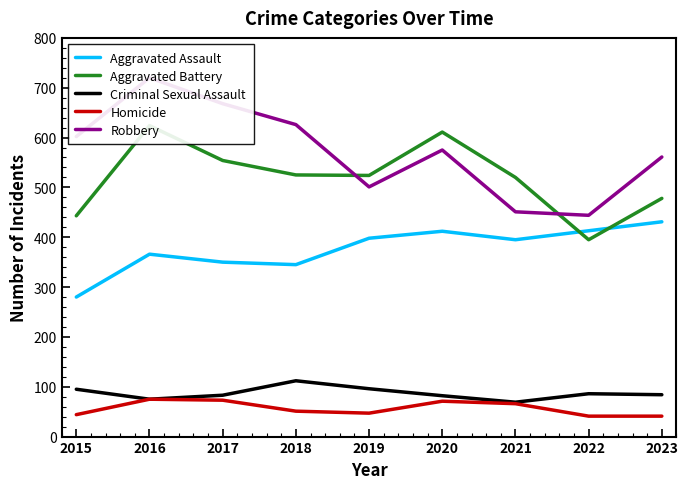

How many lines are shown in the chart?

5